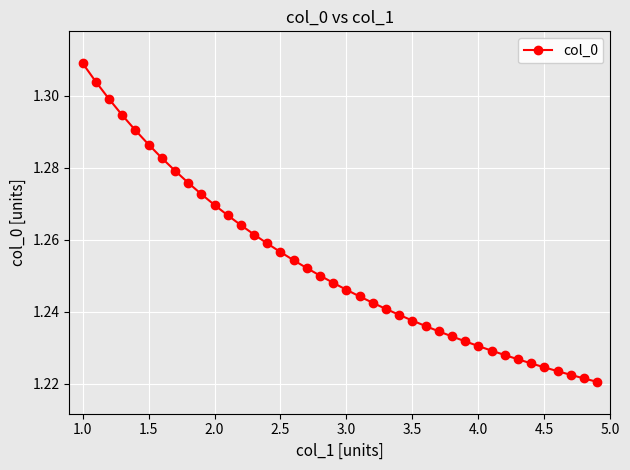

How many values are between 1 and 2?

40